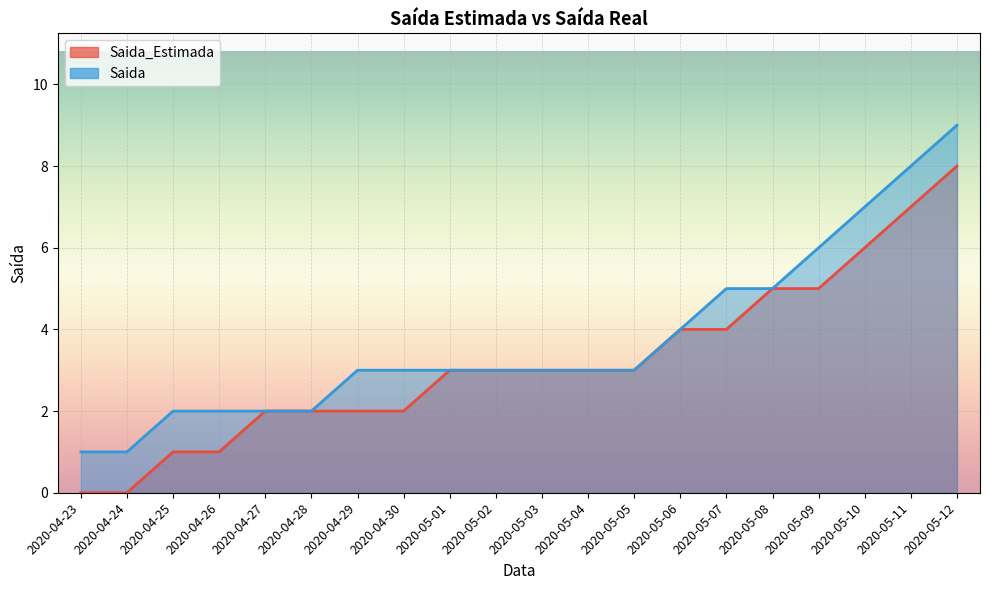

Rank the series by their average value, from highest to lowest.

Saida, Saida_Estimada